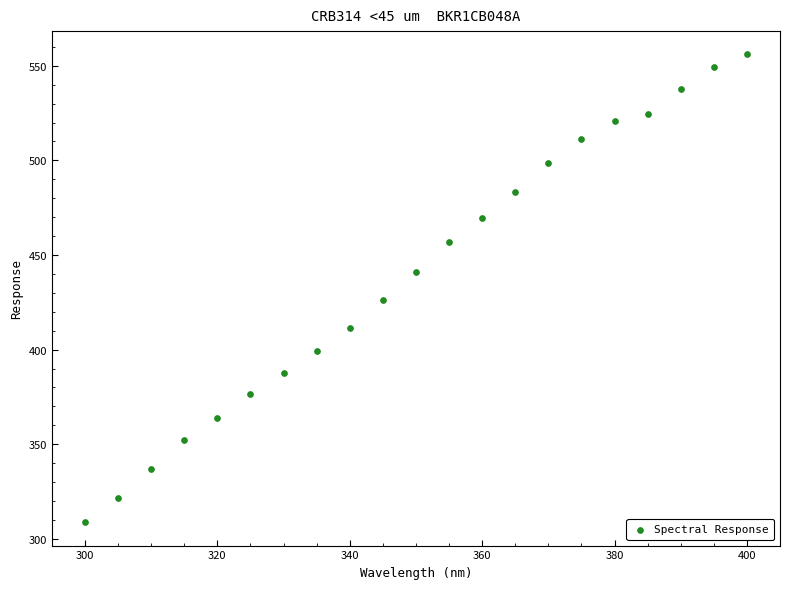

What Y value in the scatter plot is closest to 432?

426.0